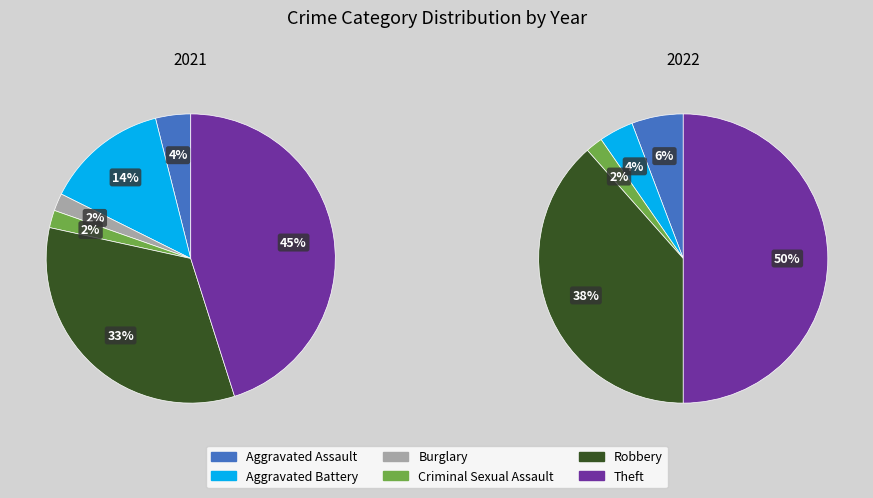

Is there a majority slice in this chart?

No